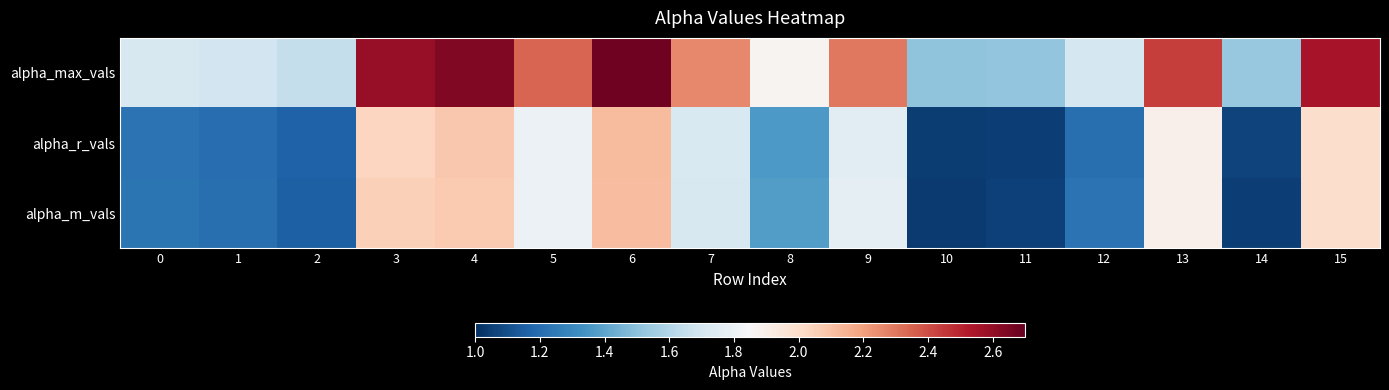

At which category does the chart reach its minimum across all series?

10